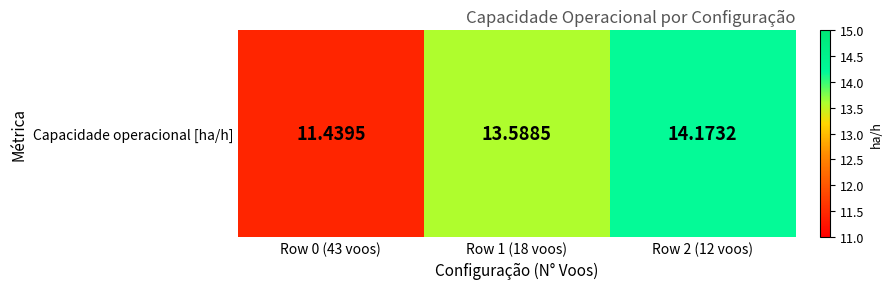

What is the change in value from Row 1 (18 voos) to Row 2 (12 voos)?

+0.6